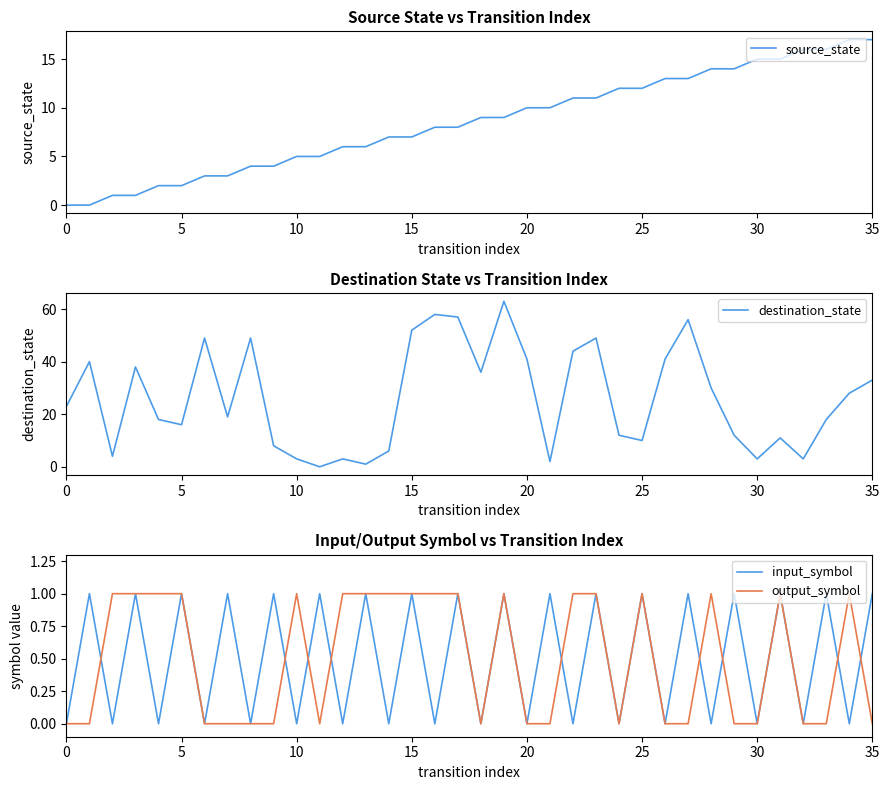

Which series ends up on top after the final intersection of destination_state and source_state?

destination_state